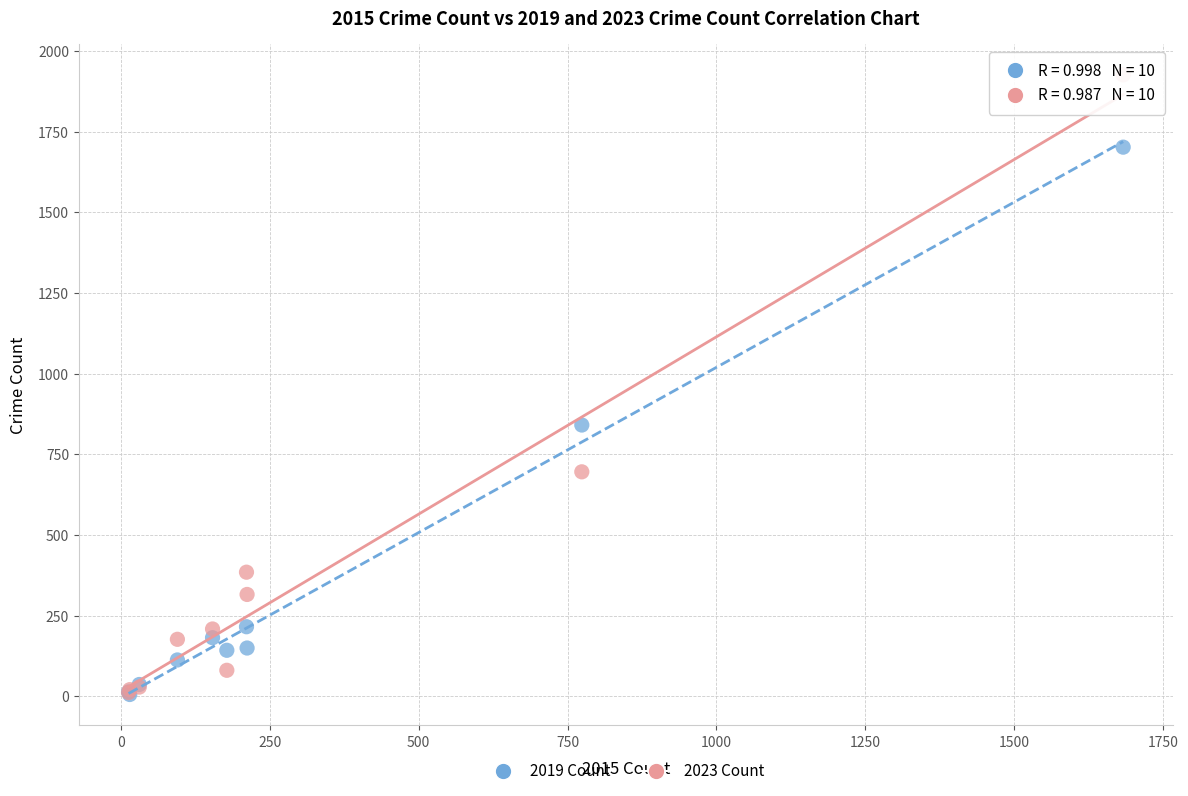

Which series reaches the maximum Y coordinate?

2023 Count